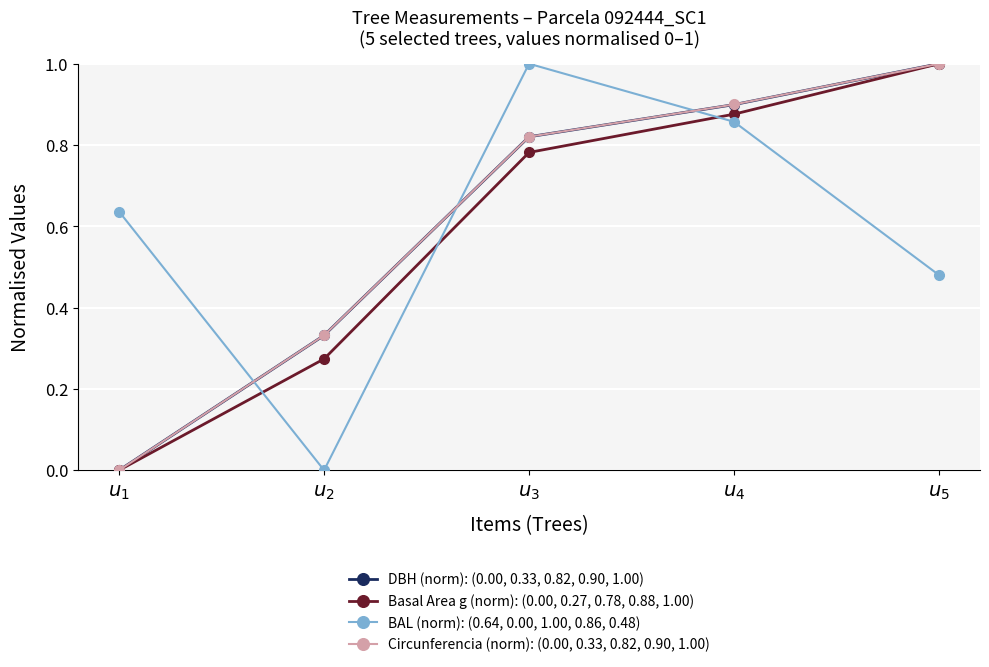

True or false: Circunferencia (norm): (0.00, 0.33, 0.82, 0.90, 1.00) has more than 1 points higher than both neighbors.

False